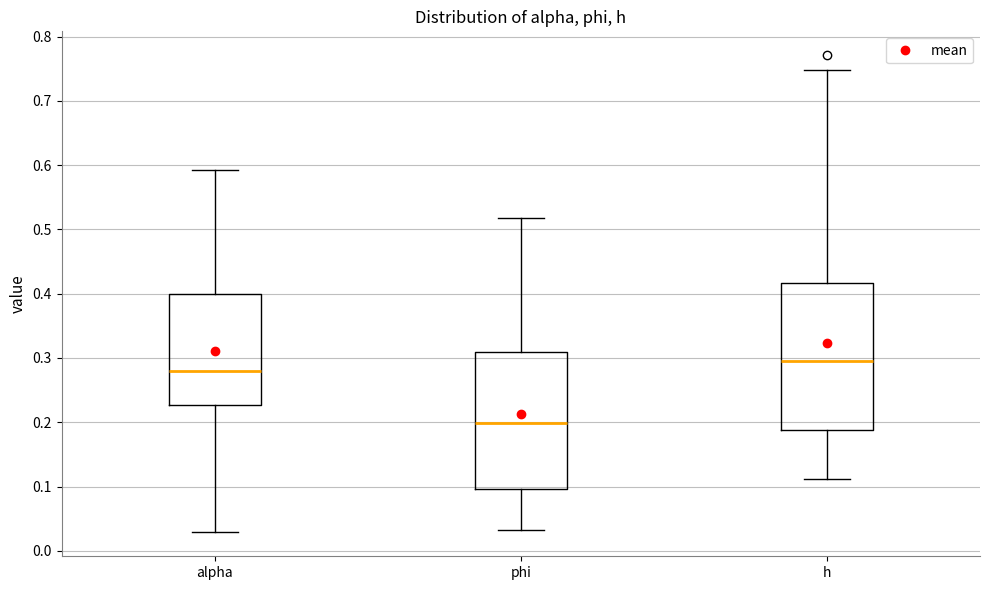

Which box is the tallest, from its lower edge to its upper edge?

h